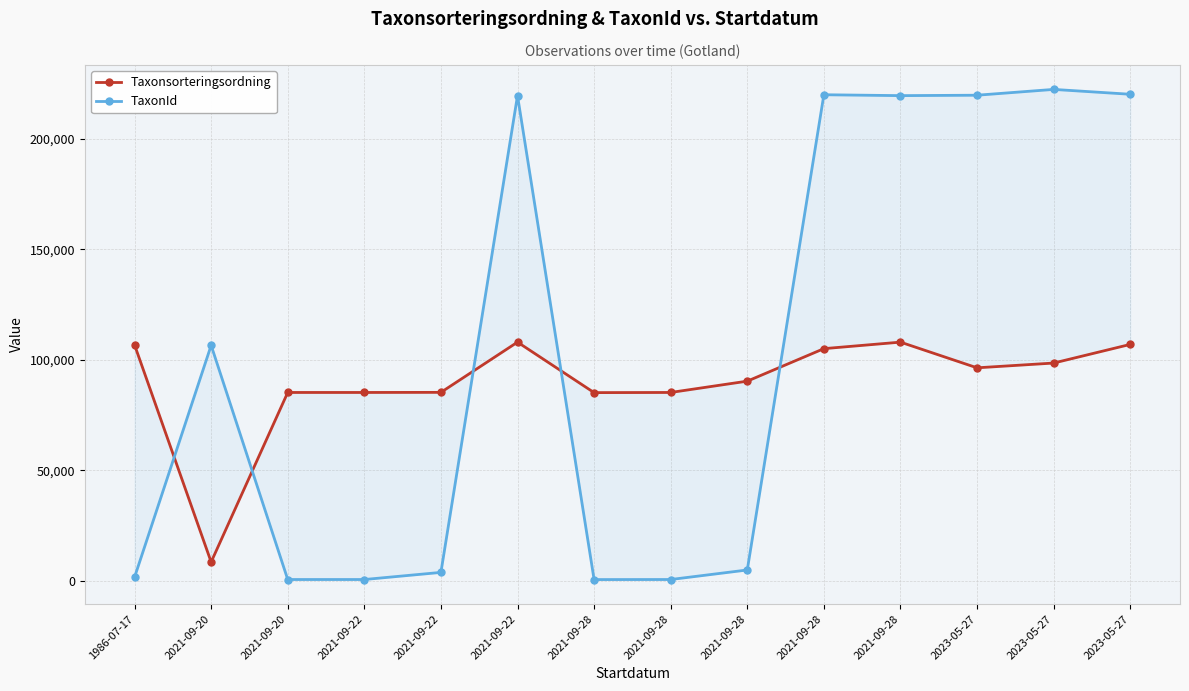

What is the sum of all Taxonsorteringsordning values?

1254257